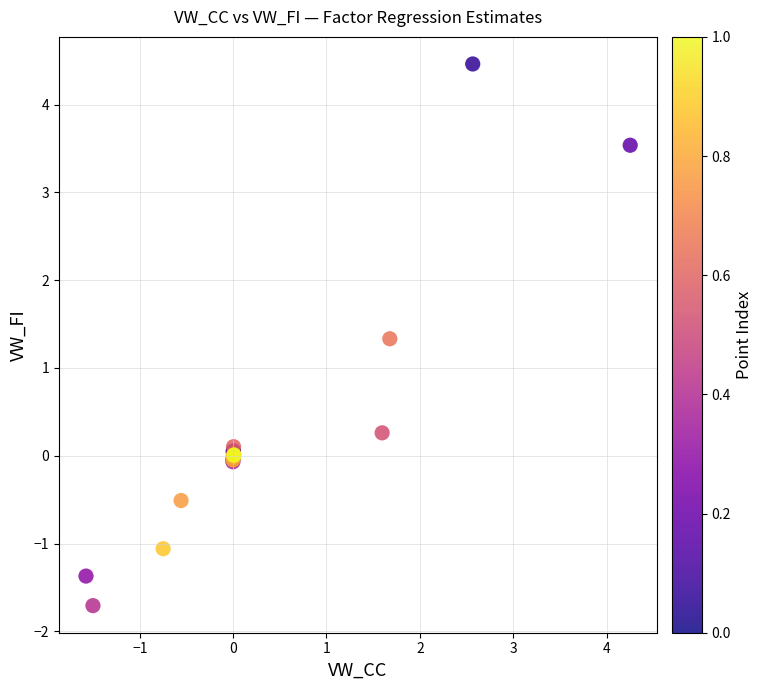

What Y value in the scatter plot is closest to 1?

1.3